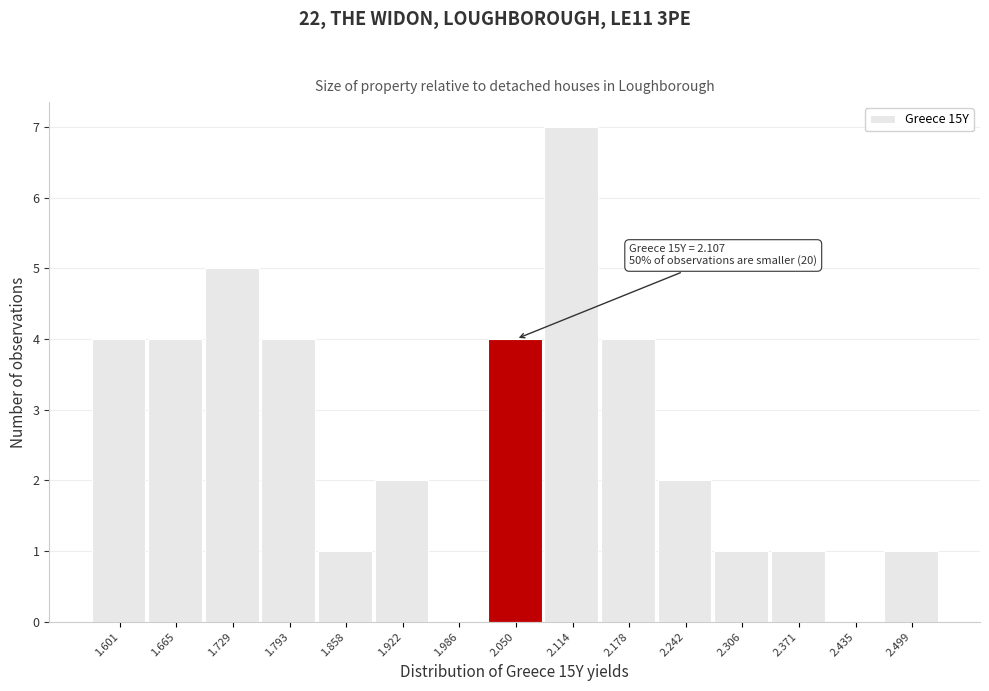

Reading left to right, transcribe all the data shown in this chart.

1.601=4	1.665=4	1.729=5	1.793=4	1.858=1	1.922=2	1.986=0	2.050=4	2.114=7	2.178=4	2.242=2	2.306=1	2.371=1	2.435=0	2.499=1